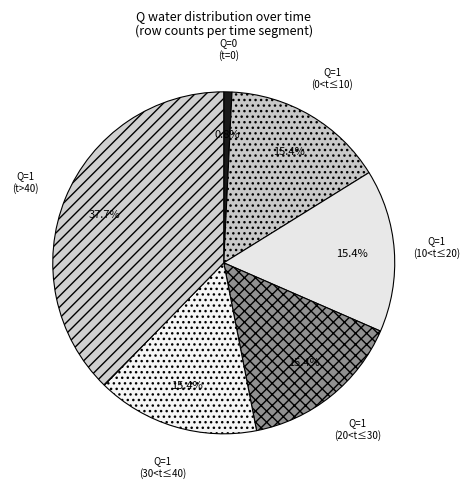

Does any single category account for the majority?

No